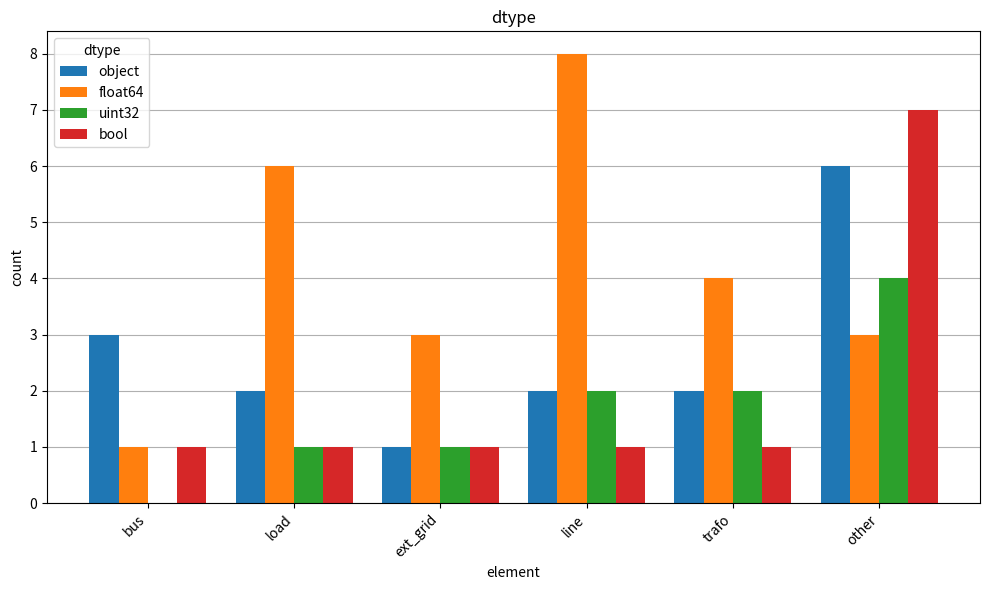

What is the sum of the object values at other and ext_grid?

7